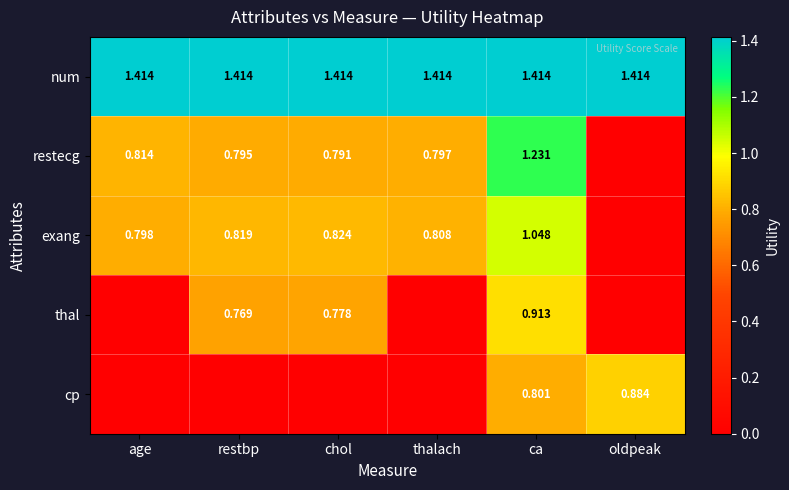

Is the value of restecg at ca greater than the value of exang at ca?

Yes